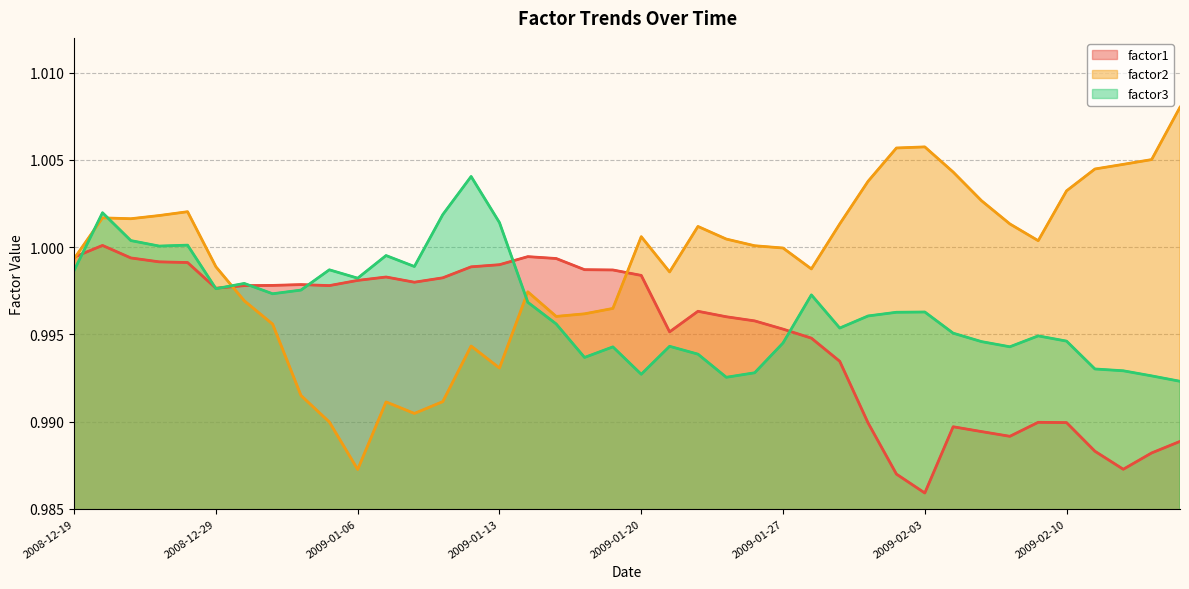

Rank the categories by factor1 value from lowest to highest.

30, 29, 37, 38, 36, 39, 33, 32, 31, 28, 35, 34, 27, 26, 21, 25, 24, 23, 22, 2009-01-27, 2009-02-03, 9, 2009-02-10, 8, 12, 10, 13, 11, 20, 19, 18, 14, 15, 2009-01-20, 2009-01-13, 17, 2009-01-06, 2008-12-19, 16, 2008-12-29